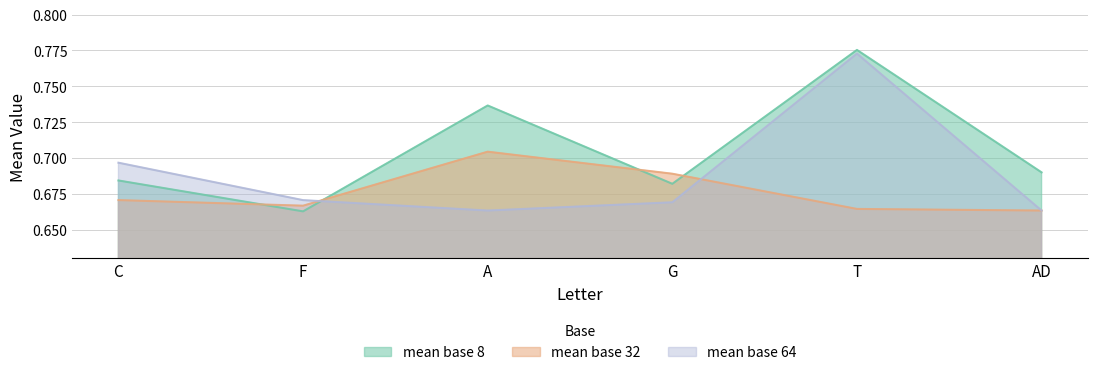

Is the value of mean base 8 at F greater than the value of mean base 64 at A?

No